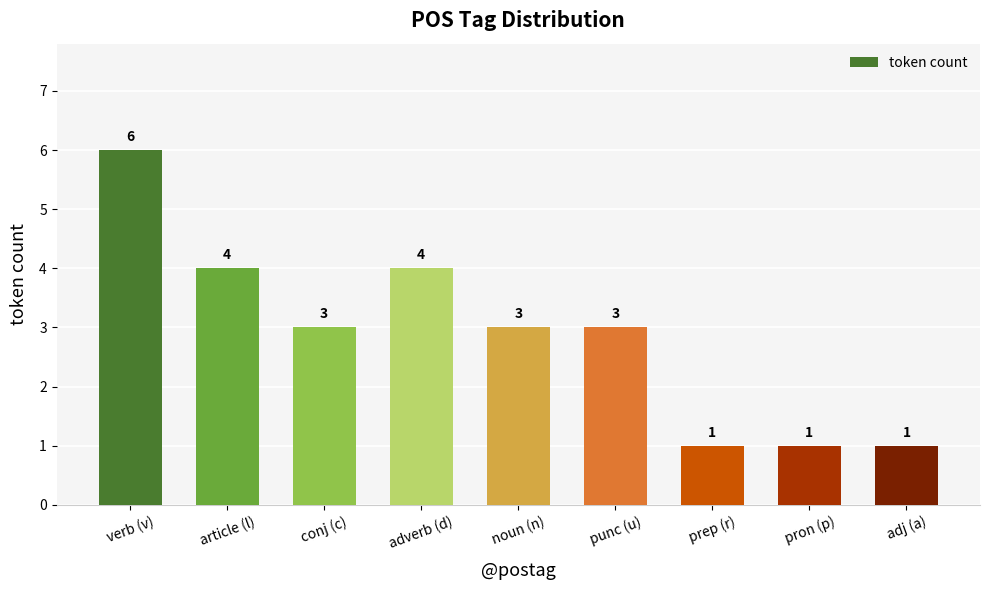

Between adverb (d) and punc (u), which is larger?

adverb (d)